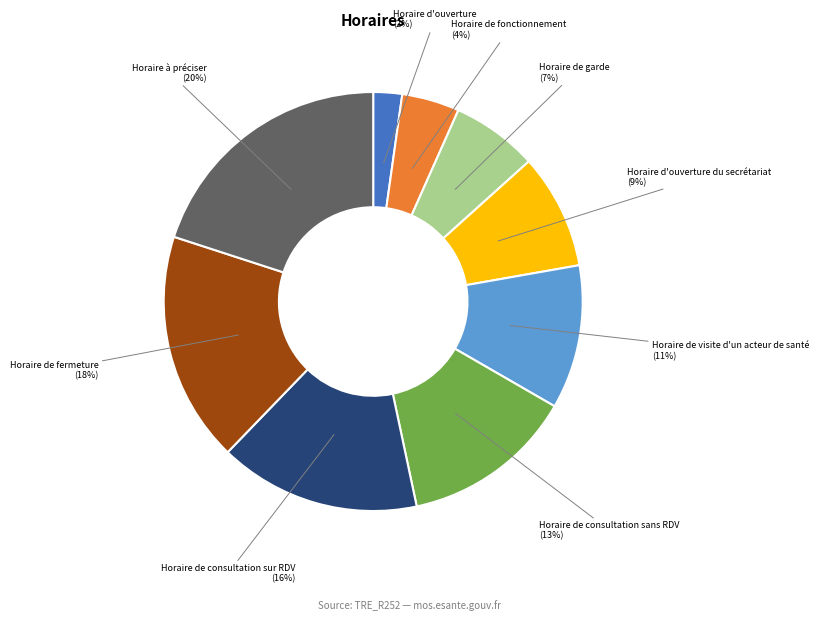

What is the largest slice in the pie chart?

Horaire à préciser